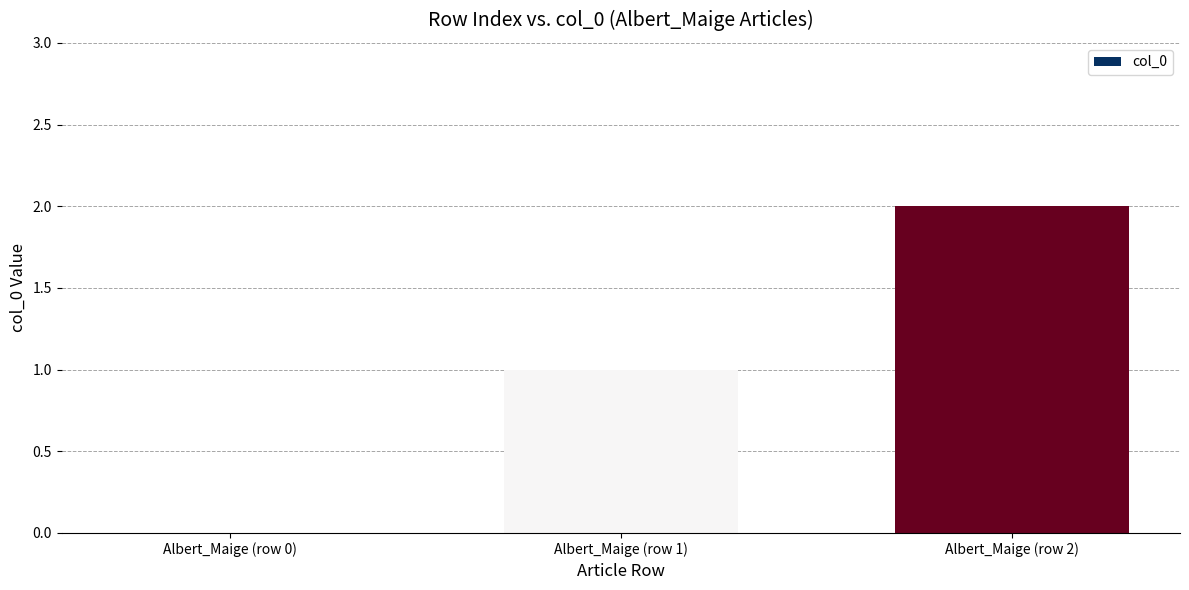

True or false: the data shows 1 at Albert_Maige (row 1).

True